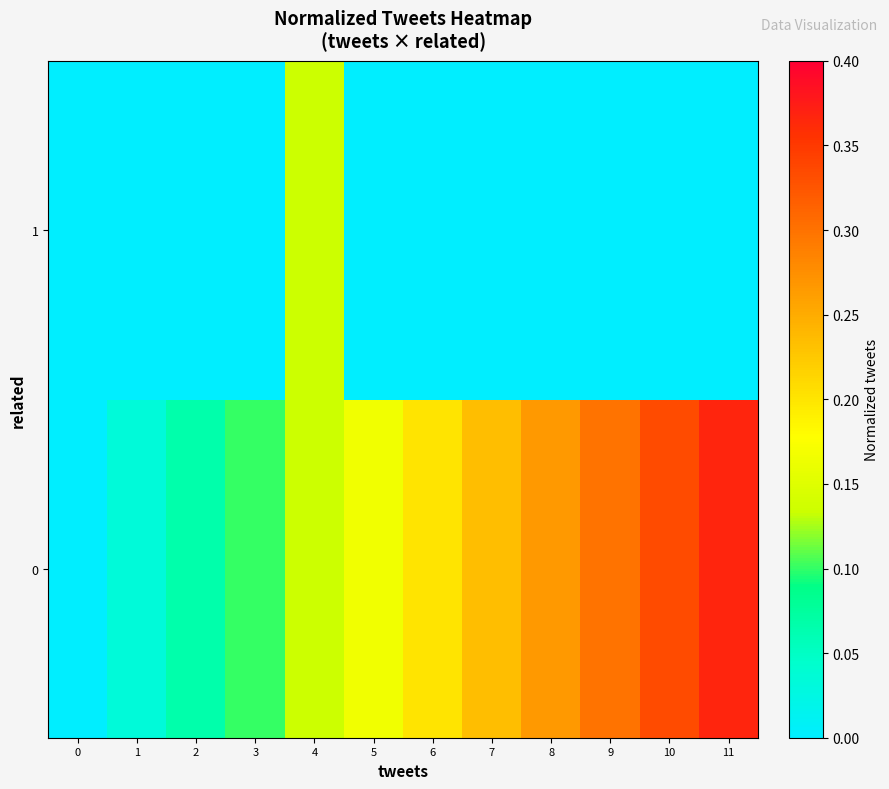

Reading left to right, list all the values displayed in this chart.

row_0: 0.0	0.0	0.1	0.1	0.1	0.2	0.2	0.2	0.3	0.3	0.3	0.4
row_1: 0.0	0.0	0.0	0.0	0.1	0.0	0.0	0.0	0.0	0.0	0.0	0.0